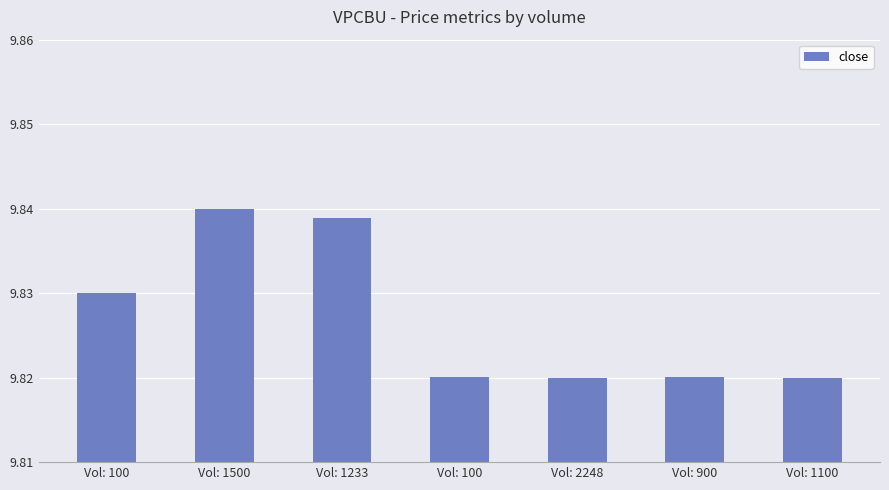

How many values are between 9 and 10?

7